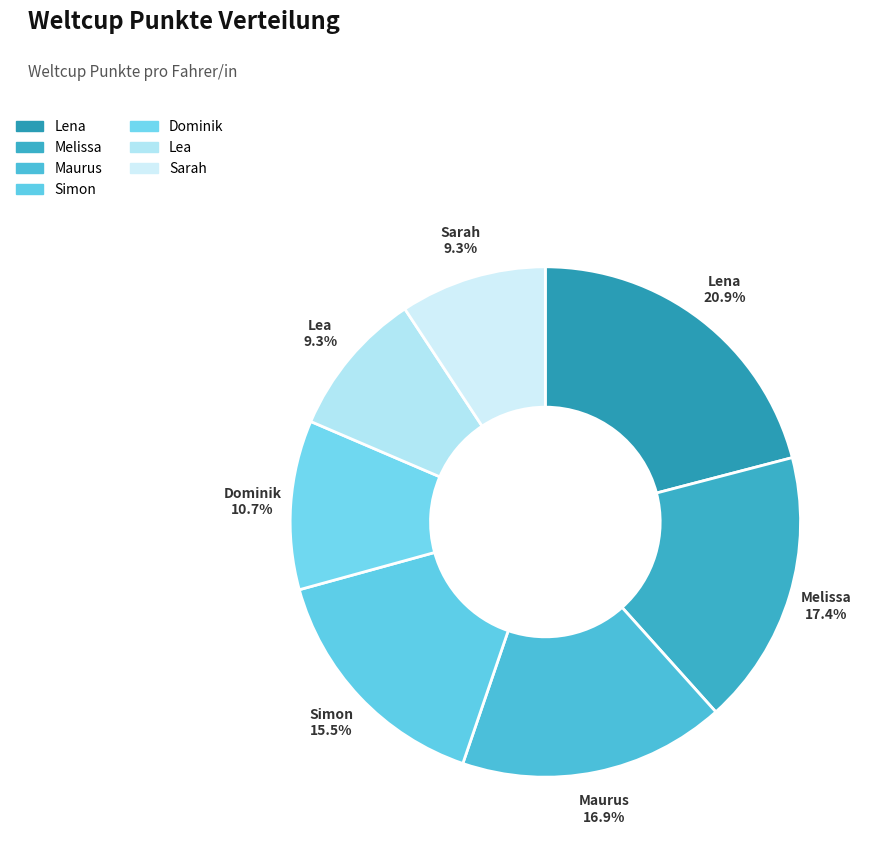

Do Melissa and Maurus together represent more than half of the pie?

No